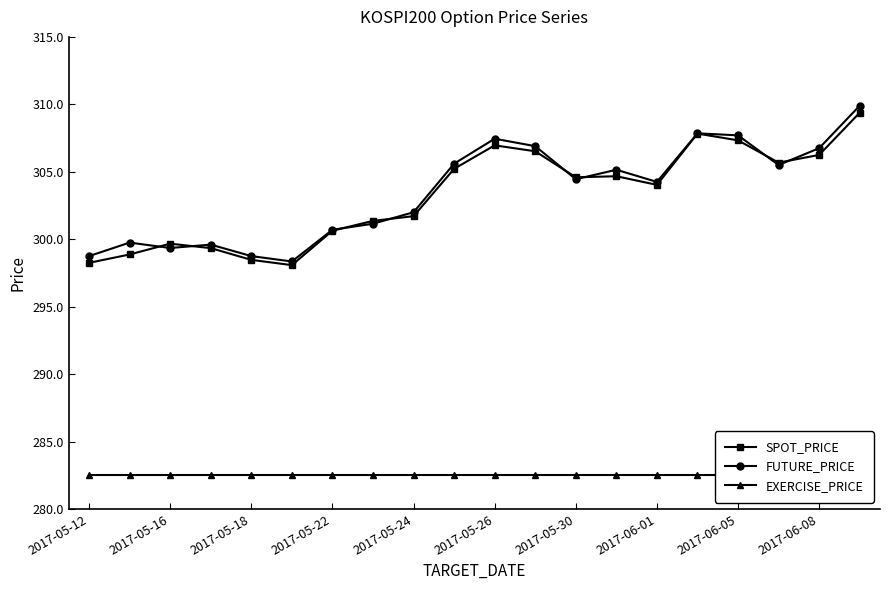

Which has a higher value, 17 or 11?

11